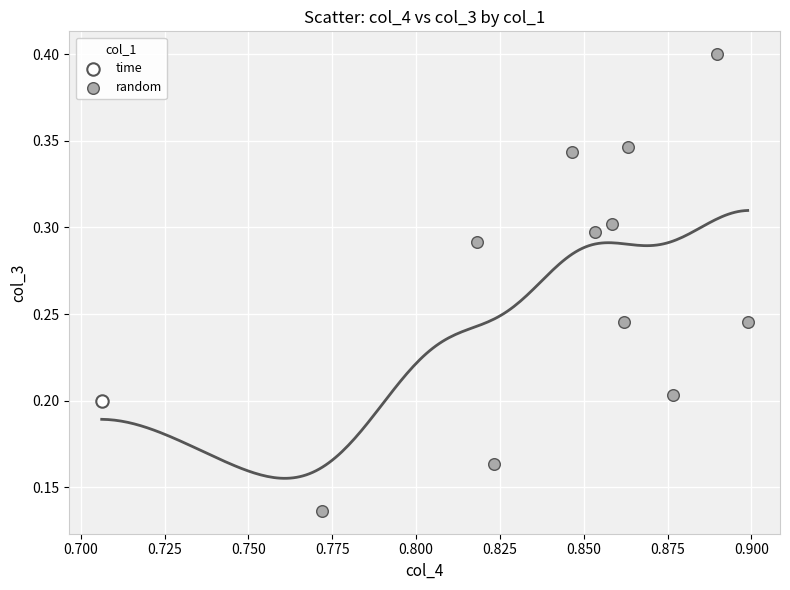

What are all the series names shown in the legend?

time, random